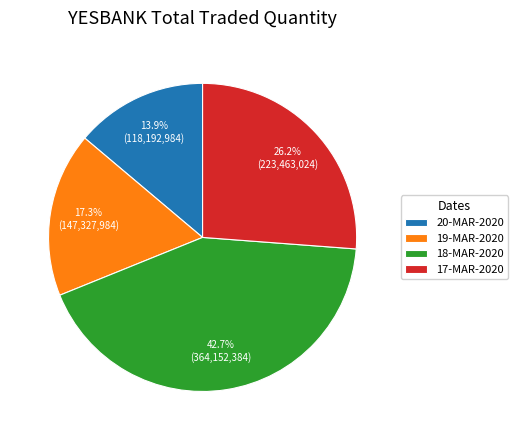

Which slice is the smallest?

20-MAR-2020